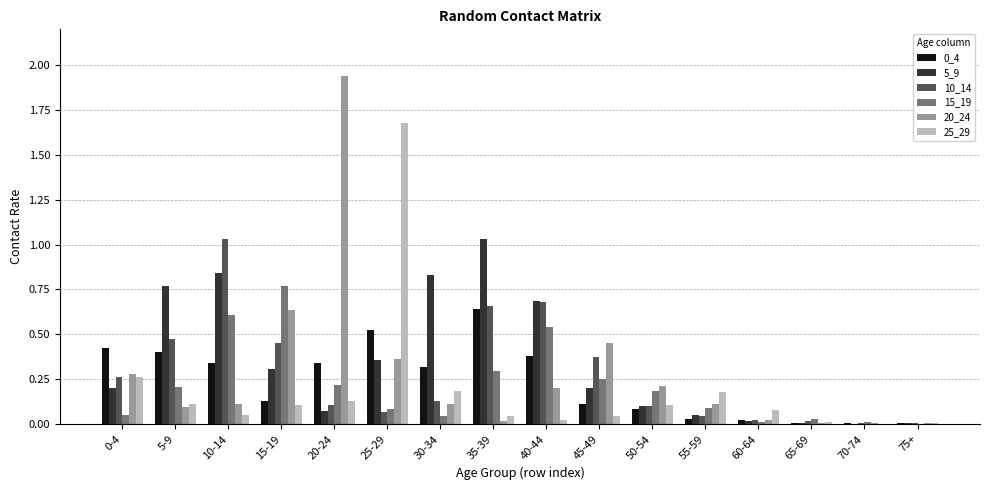

Between 10-14 and 65-69, which series saw the biggest shift?

10_14